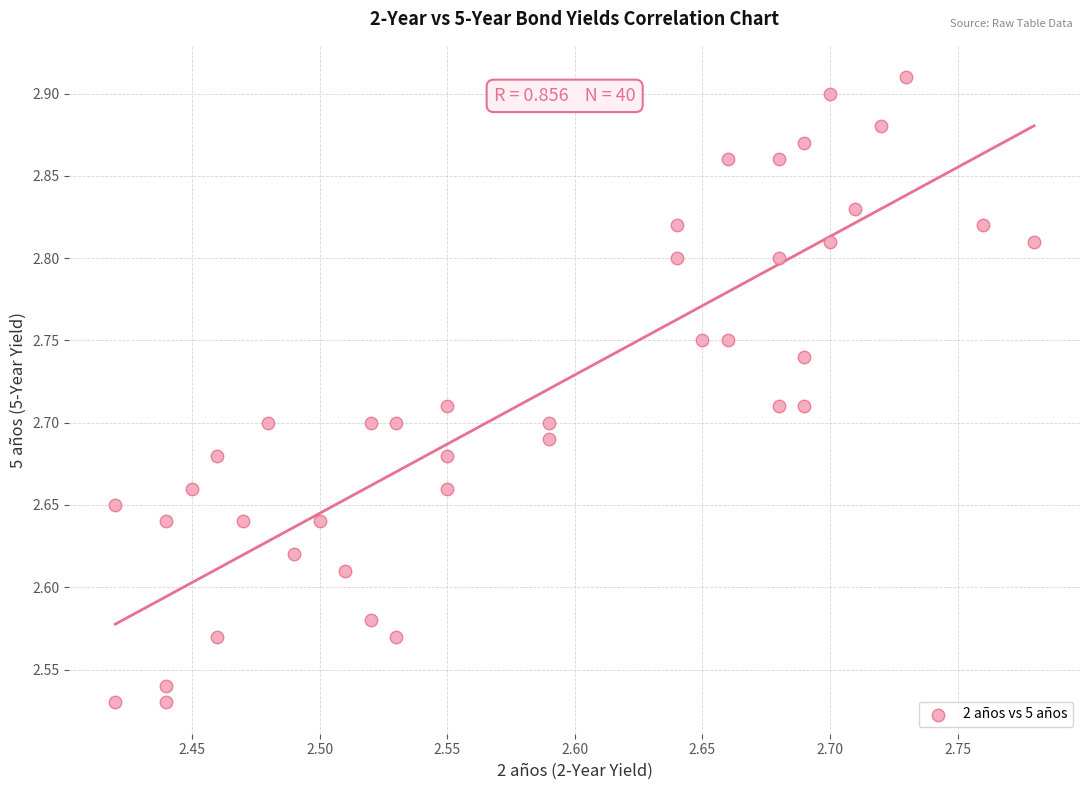

What is the range of X values (max minus min)?

0.4